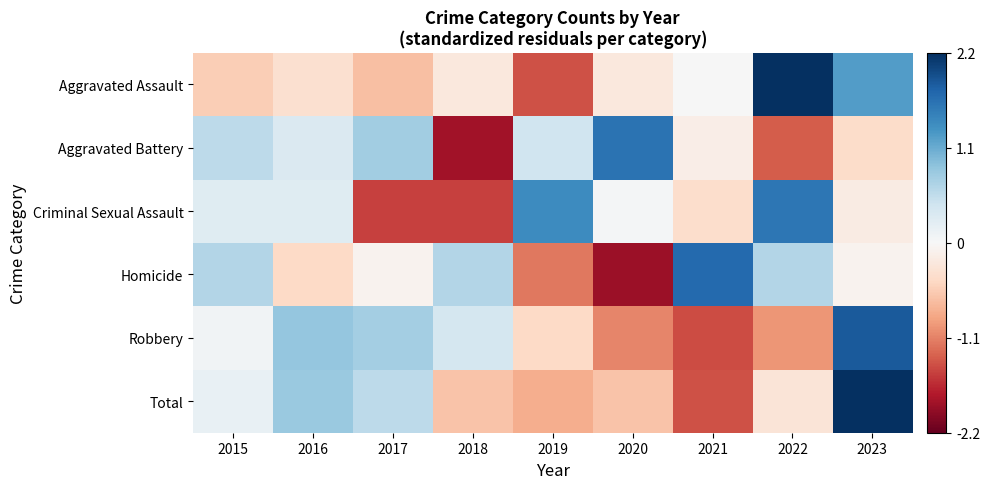

Which series has the widest spread of values?

Homicide